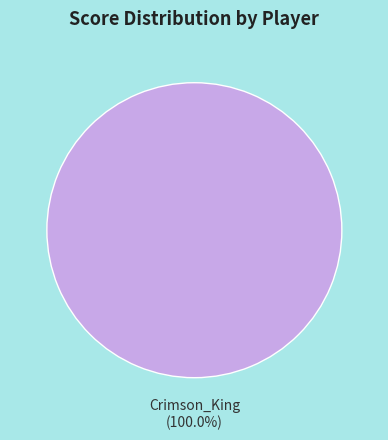

How many slices are in this pie chart?

1